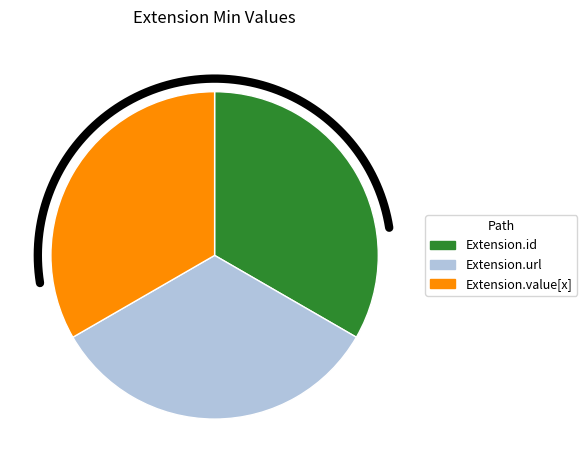

The Extension.extension slice represents 0% of the pie. True or false?

True